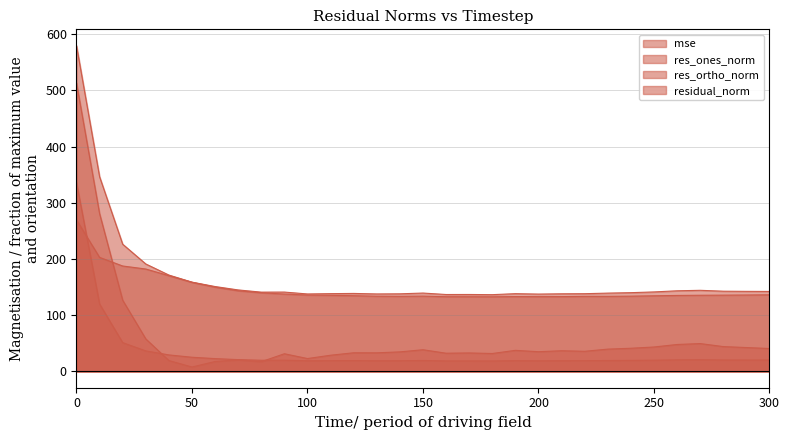

What is the difference between the res_ortho_norm values at 30 and 80?

42.2